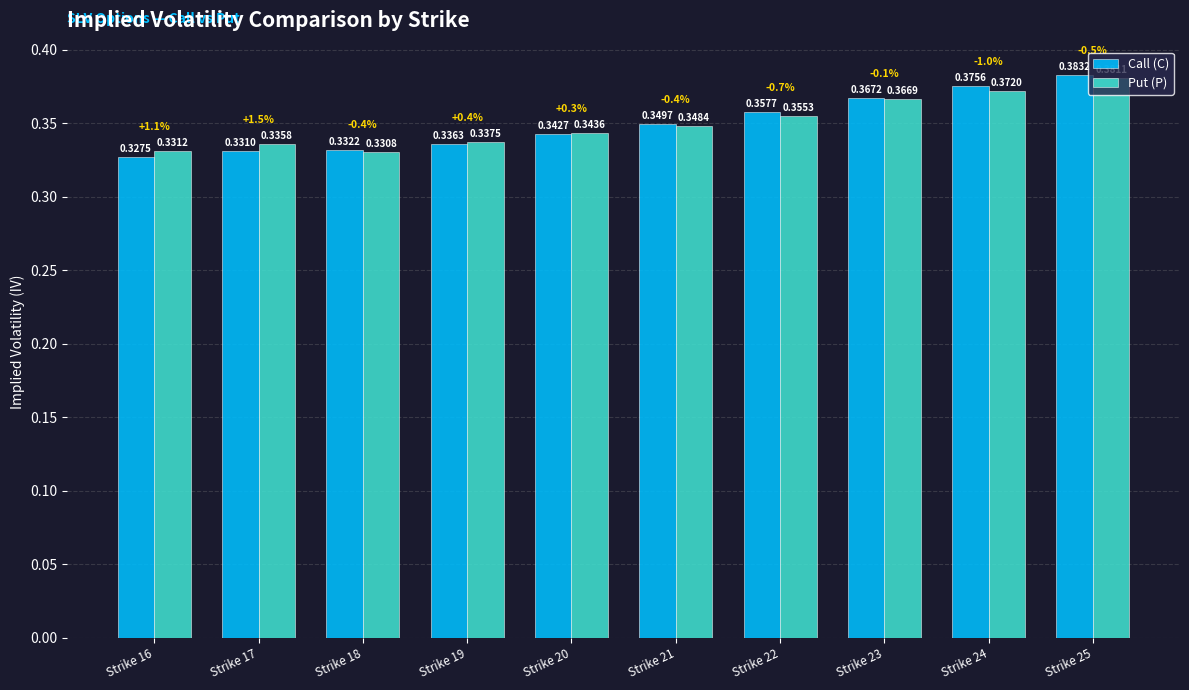

What are all the series names shown in the legend?

Call (C), Put (P)